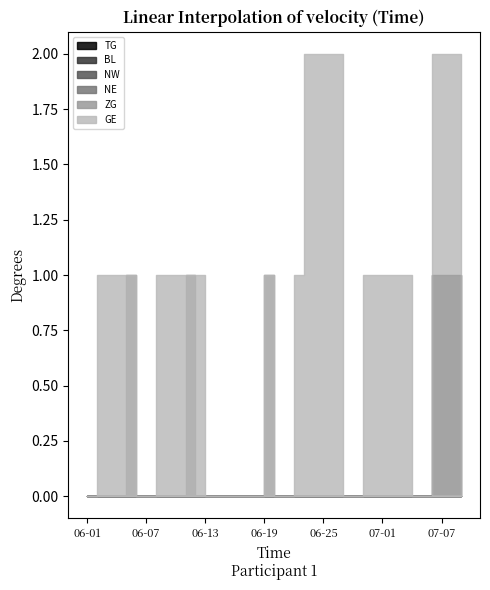

At which category does the chart reach its peak across all series?

2020-07-06